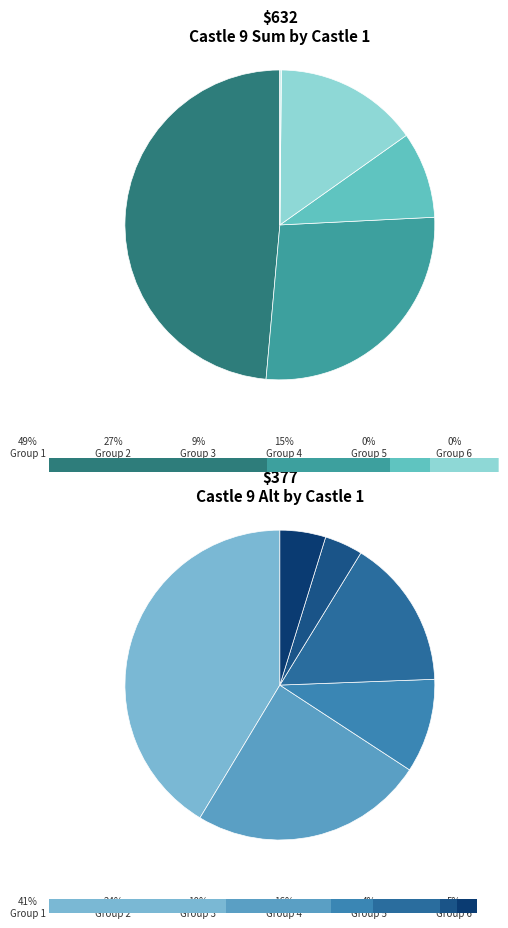

Do 1 and 3 together represent more than half of the pie?

Yes